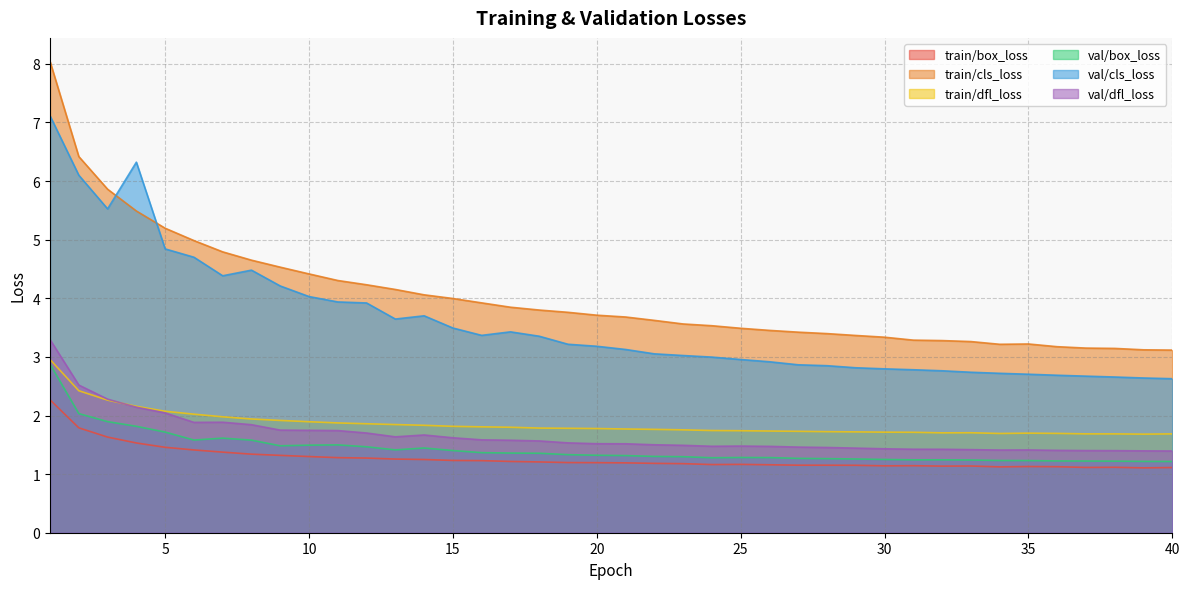

In val/dfl_loss, how many points are higher than both neighbors (excluding endpoints)?

4